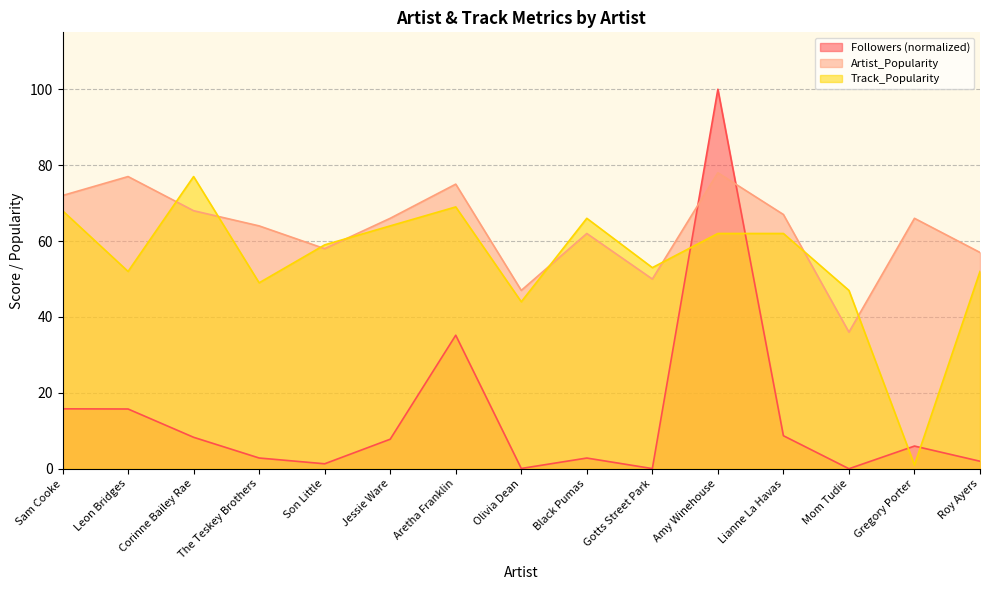

What is the maximum value shown in the chart?

100.0